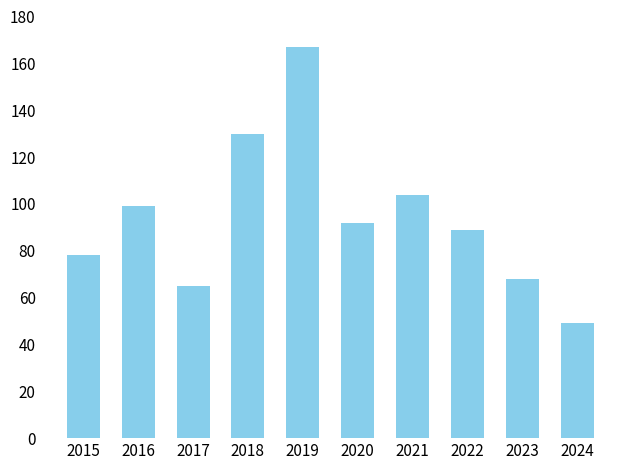

Between 2021 and 2016, which is larger?

2021